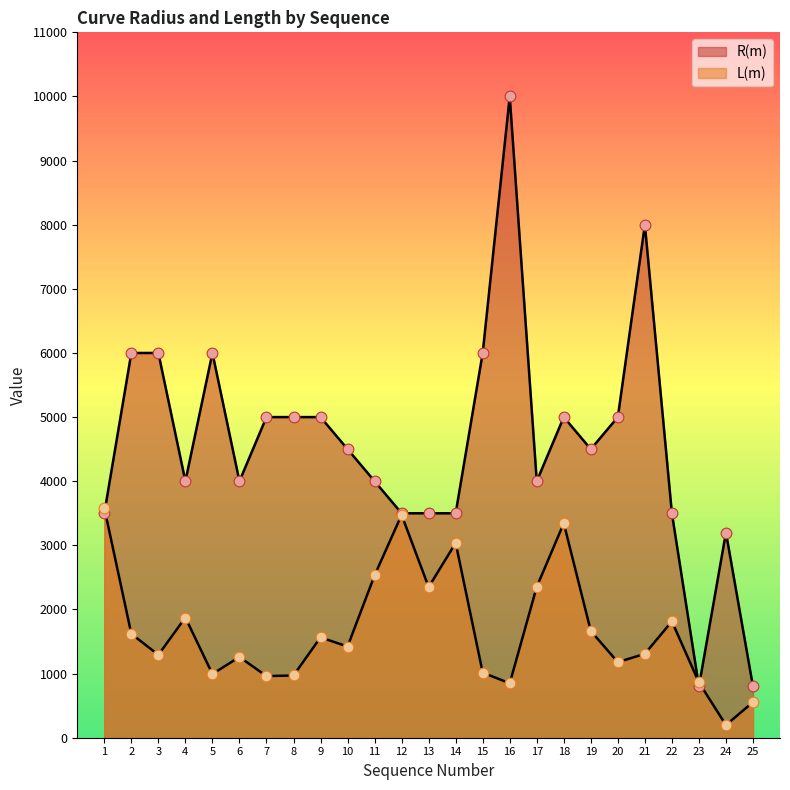

Is the value of R(m) at 2 greater than the value of L(m) at 14?

Yes